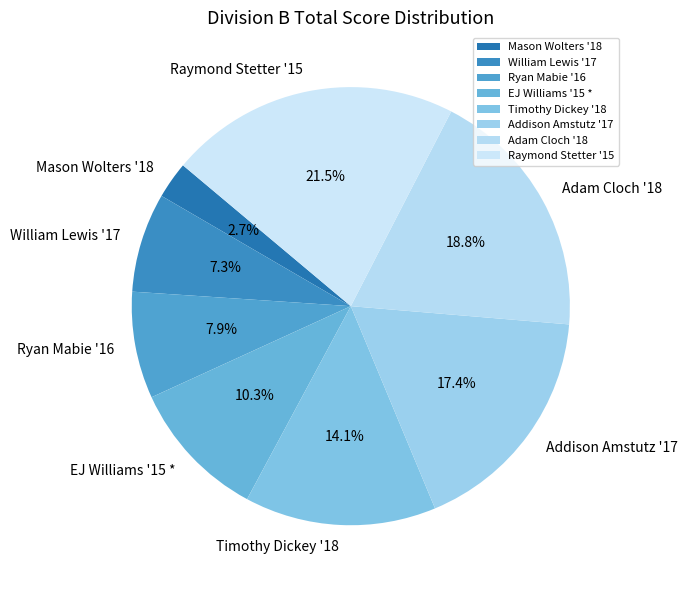

Is the sum of Ryan Mabie '16 and William Lewis '17 greater than half?

No